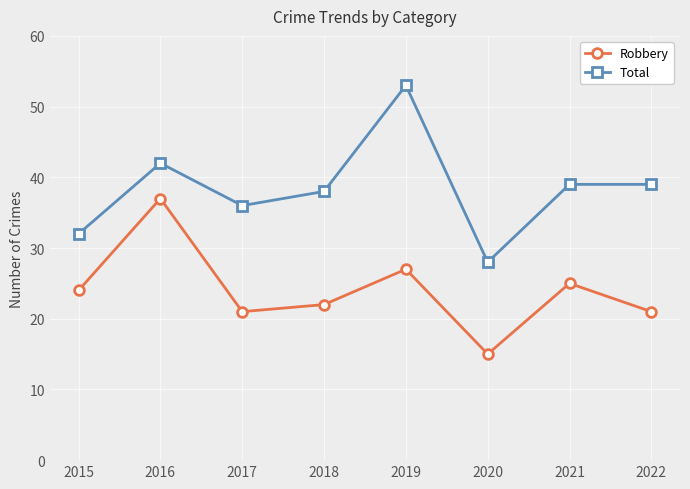

Read the Total value at 2015.

32